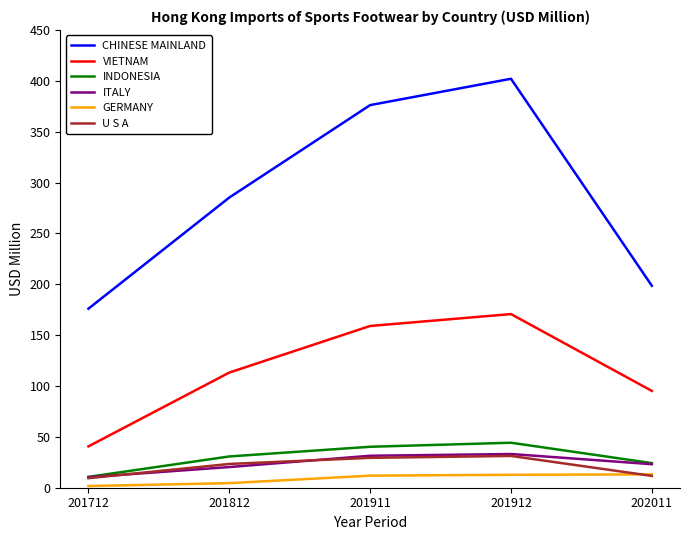

What are all the series names shown in the legend?

CHINESE MAINLAND, VIETNAM, INDONESIA, ITALY, GERMANY, U S A